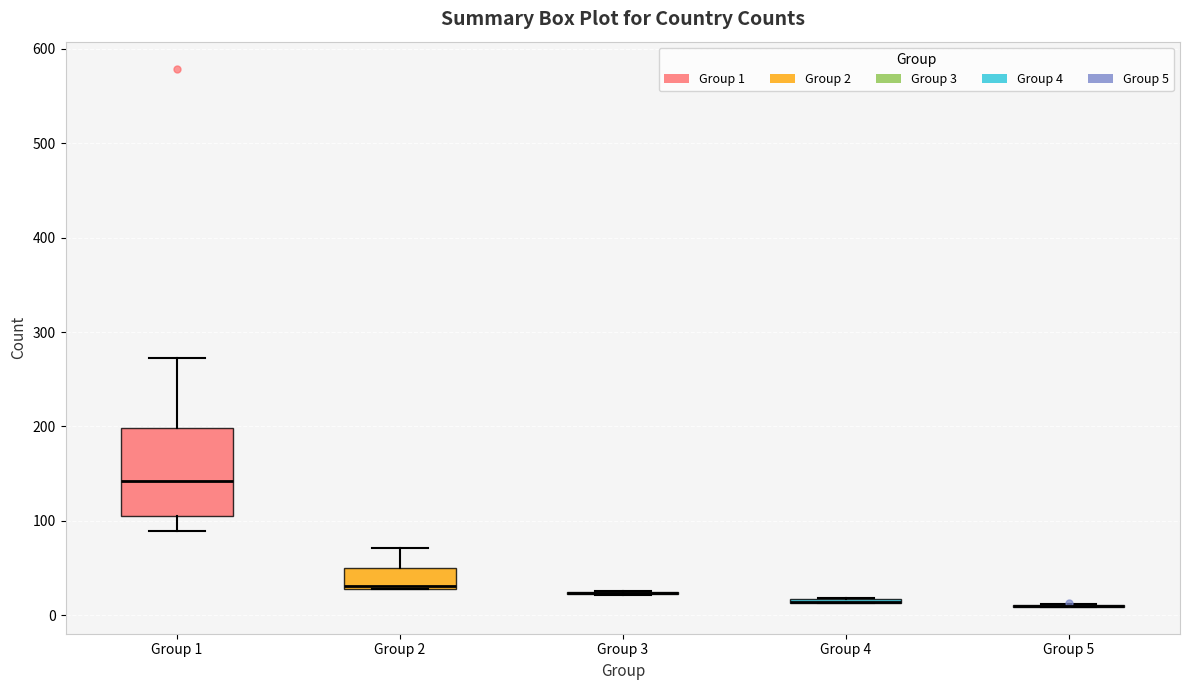

Comparing the boxes themselves (not the whiskers), which one is the tallest?

Group 1